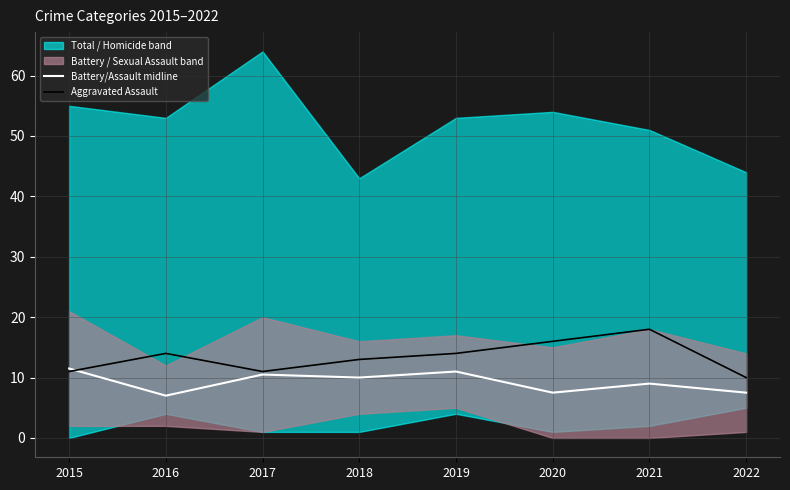

Is the value of Battery/Assault midline at 2020 greater than the value of Aggravated Assault at 2016?

No